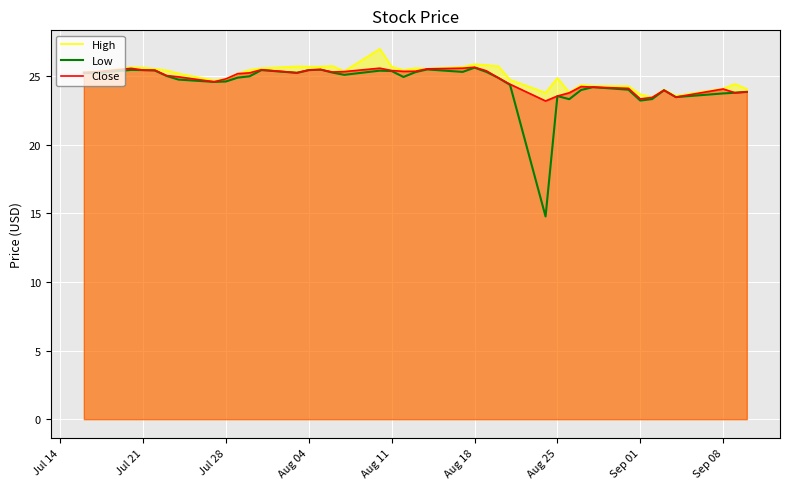

What is the difference between the maximum and minimum values in the Low series?

10.8